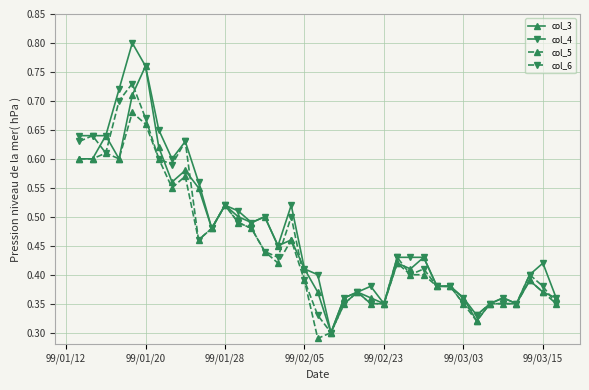

True or false: col_3 has more than 1 interior local peaks.

True